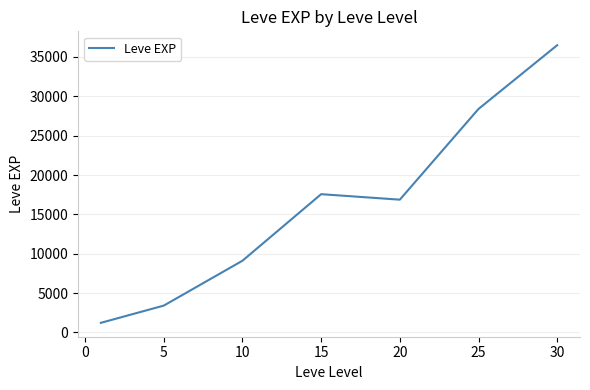

What is the minimum value shown in the chart?

1213.3